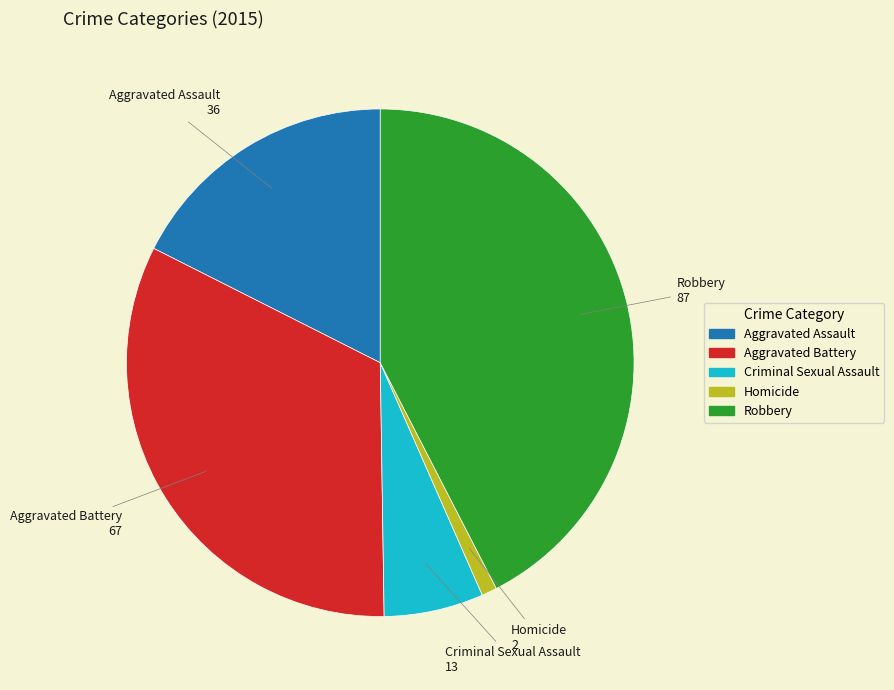

Do Robbery and Homicide together represent more than half of the pie?

No